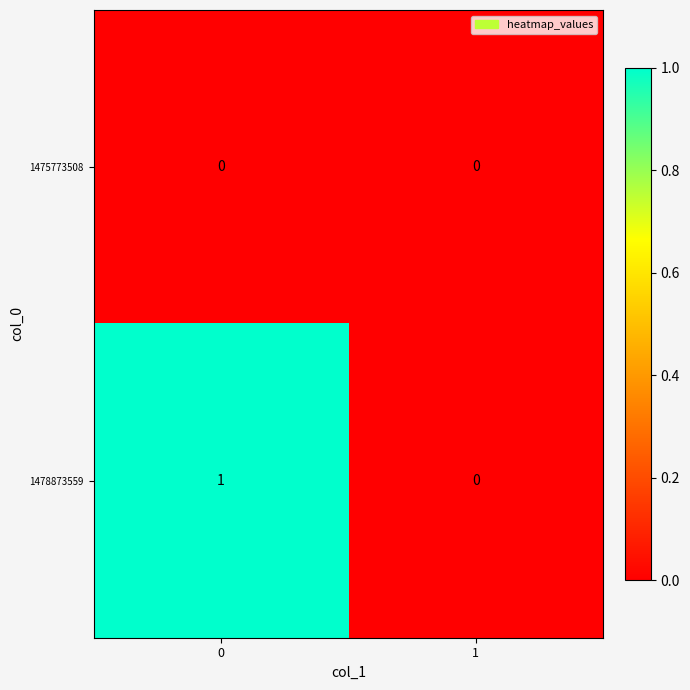

Which series has the largest total across all categories?

1478873559